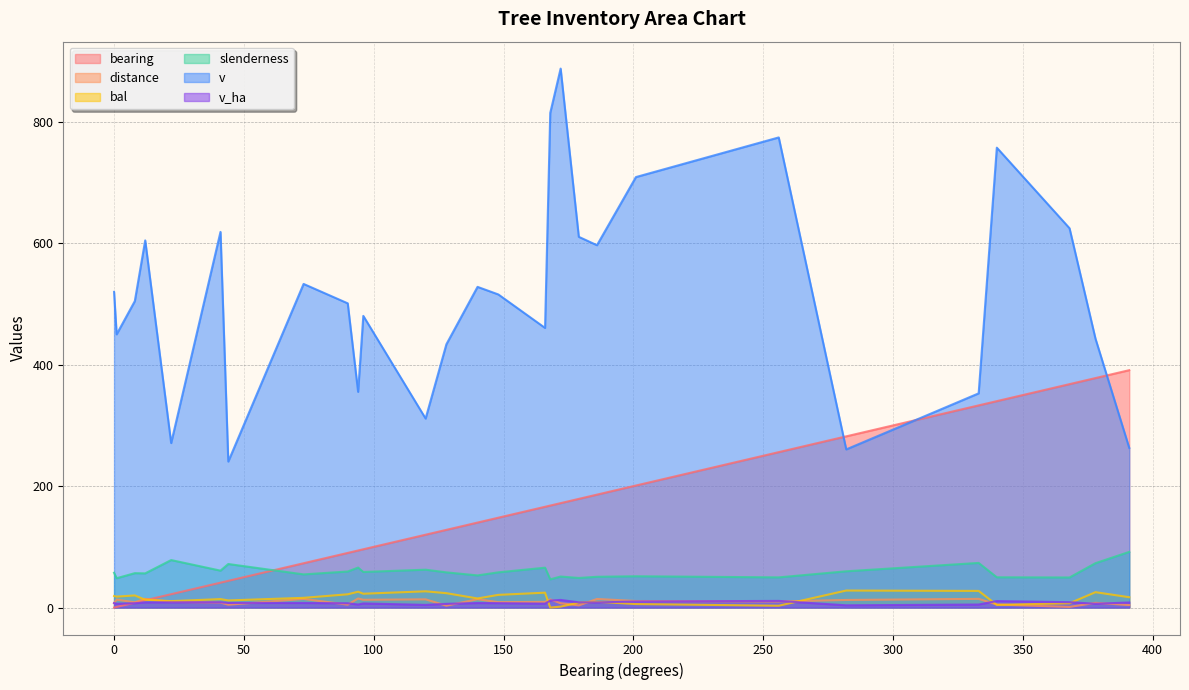

True or false: bal and v intersect in this chart.

False